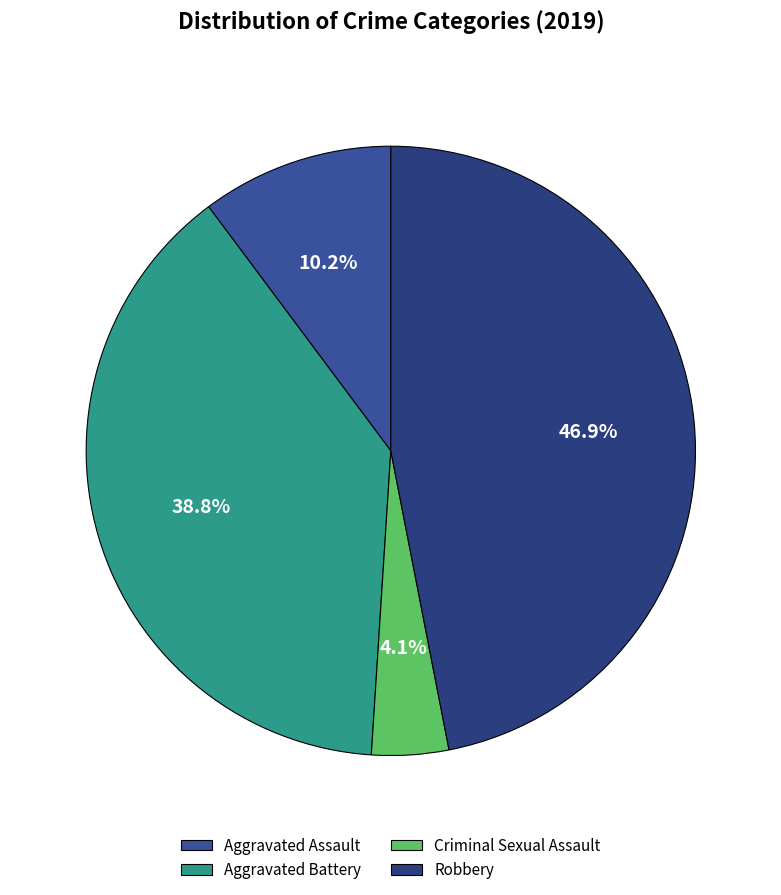

Combined, do Aggravated Assault and Aggravated Battery account for over 50%?

No